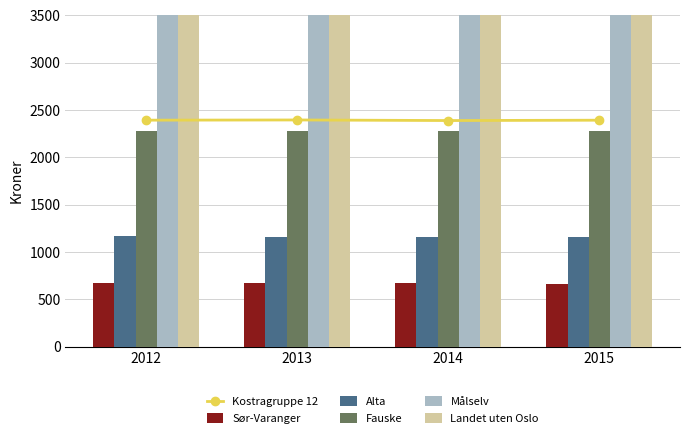

What is the value of the Kostragruppe 12 bar at the 1st from the left?

2392.5